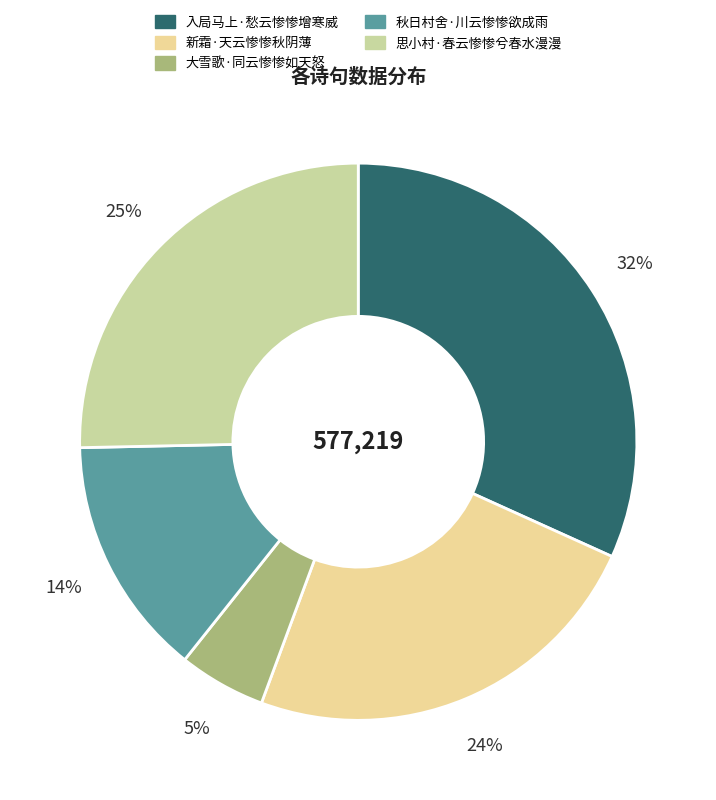

Is it true that 秋日村舍·川云惨惨欲成雨 is 14% of the pie?

True